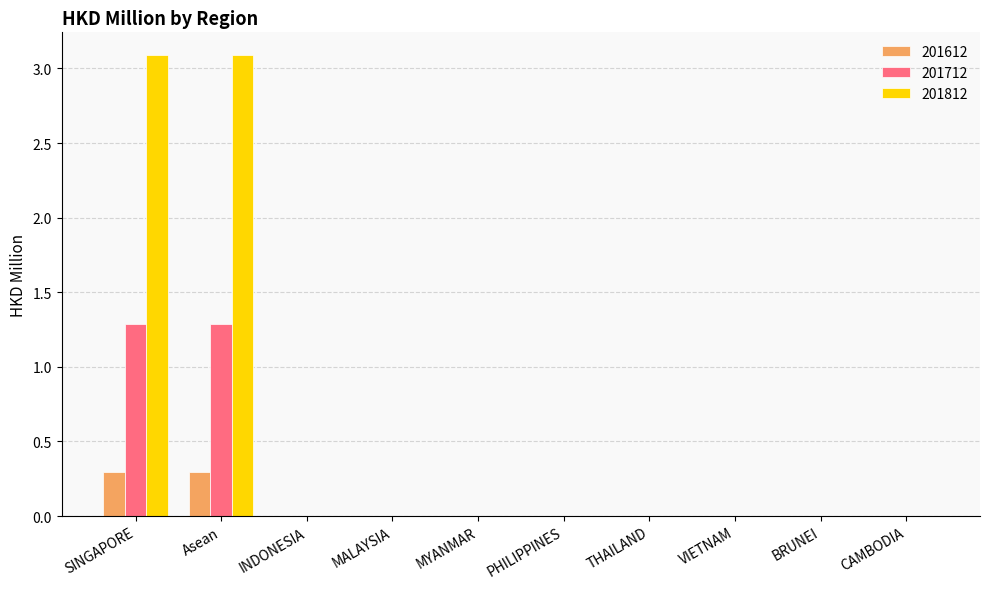

Reading left to right, extract all data points from this chart.

201612: SINGAPORE=0.3	Asean=0.3	INDONESIA=0.0	MALAYSIA=0.0	MYANMAR=0.0	PHILIPPINES=0.0	THAILAND=0.0	VIETNAM=0.0	BRUNEI=0.0	CAMBODIA=0.0
201712: SINGAPORE=1.3	Asean=1.3	INDONESIA=0.0	MALAYSIA=0.0	MYANMAR=0.0	PHILIPPINES=0.0	THAILAND=0.0	VIETNAM=0.0	BRUNEI=0.0	CAMBODIA=0.0
201812: SINGAPORE=3.1	Asean=3.1	INDONESIA=0.0	MALAYSIA=0.0	MYANMAR=0.0	PHILIPPINES=0.0	THAILAND=0.0	VIETNAM=0.0	BRUNEI=0.0	CAMBODIA=0.0